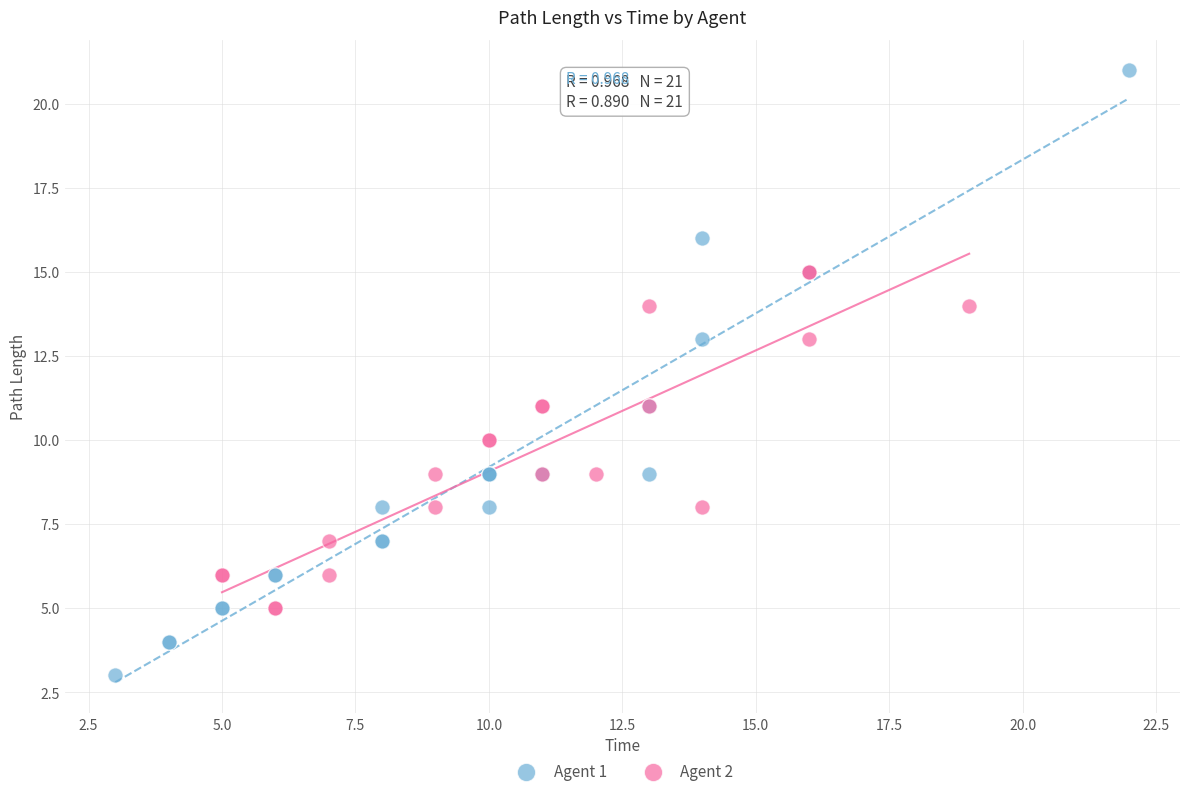

Which series reaches the minimum Y coordinate?

Agent 1